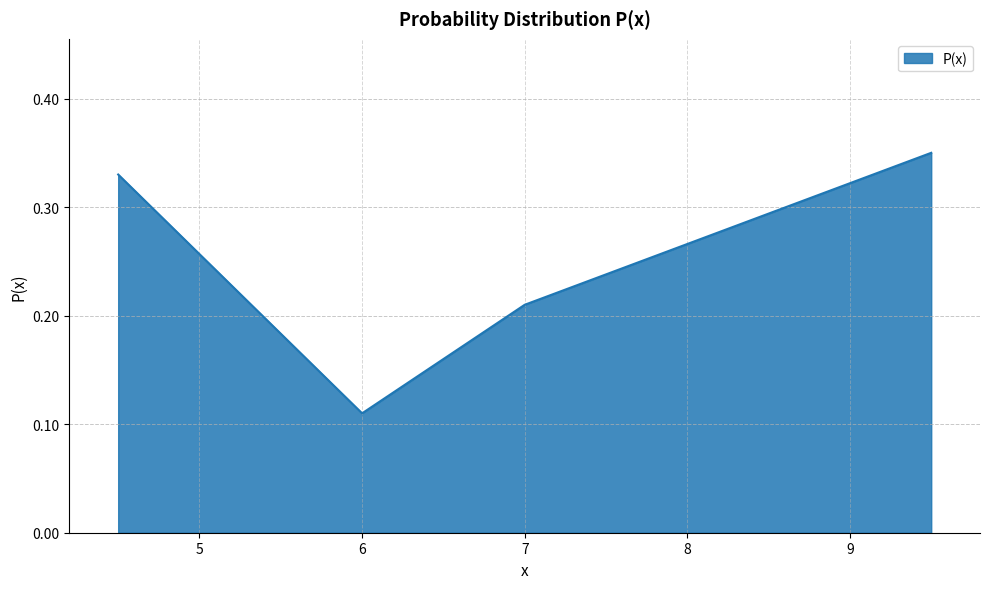

Count the values in the range 0 to 1.

4